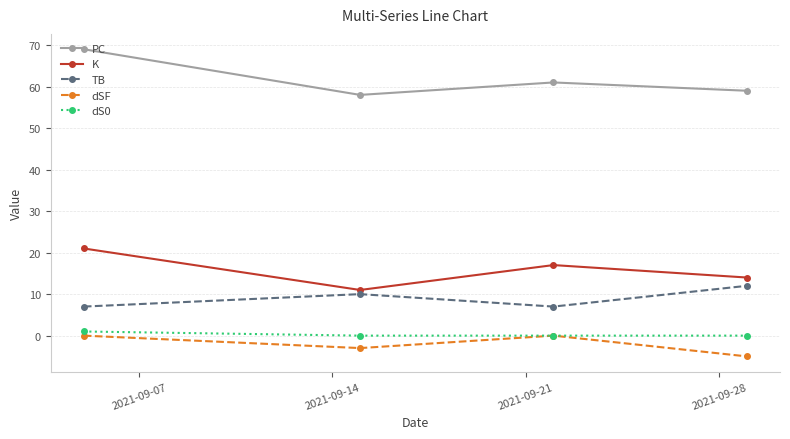

True or false: PC and K cross at least once.

False